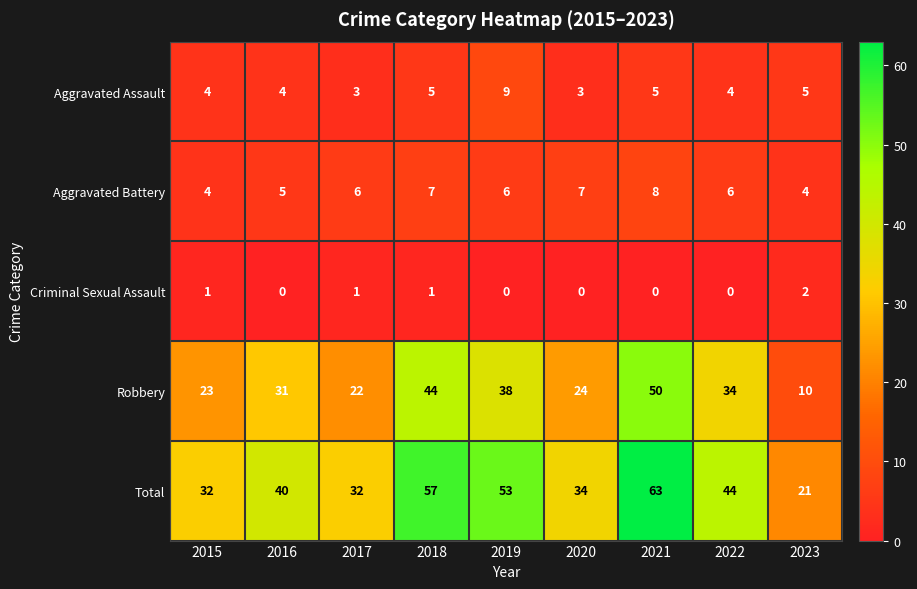

What is the approximate value of Aggravated Battery at 2015?

4